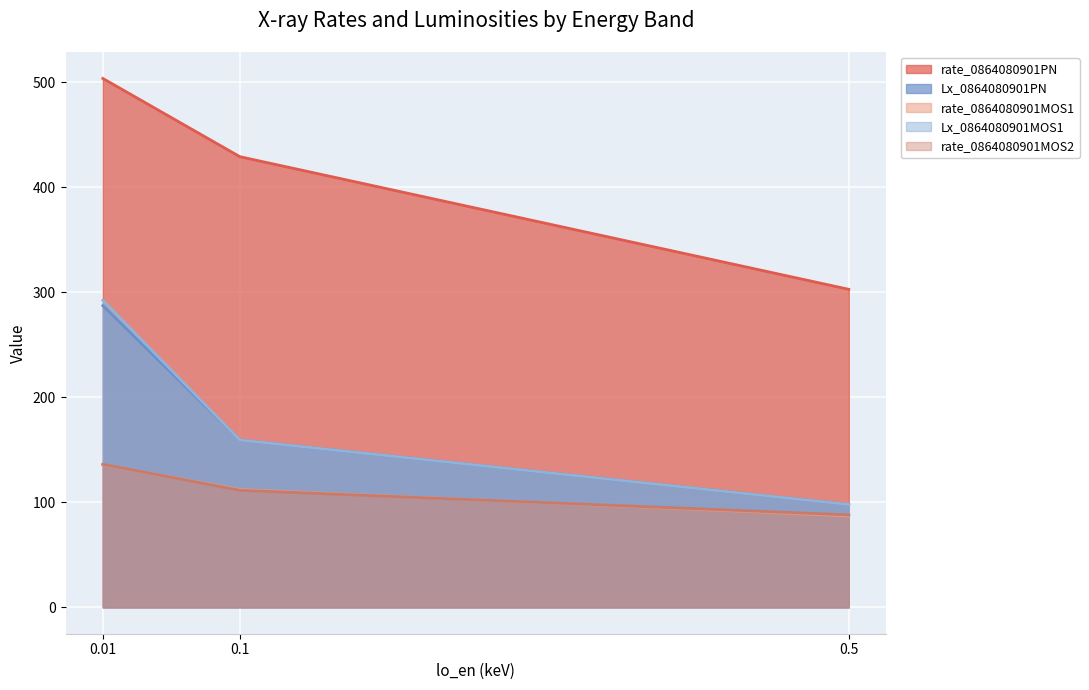

Rank the series by their maximum value, from lowest to highest.

rate_0864080901MOS1, rate_0864080901MOS2, Lx_0864080901PN, Lx_0864080901MOS1, rate_0864080901PN